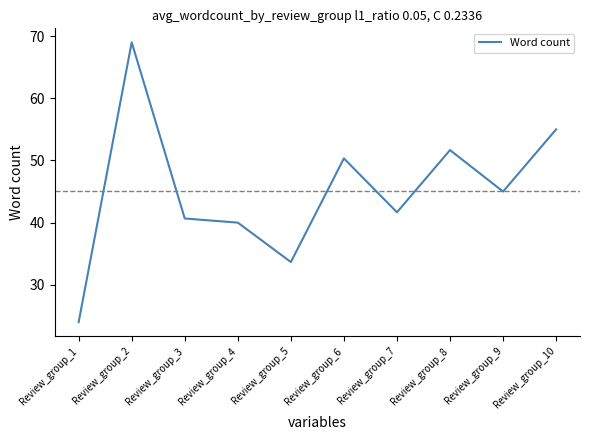

Read the value at Review_group_7.

41.7